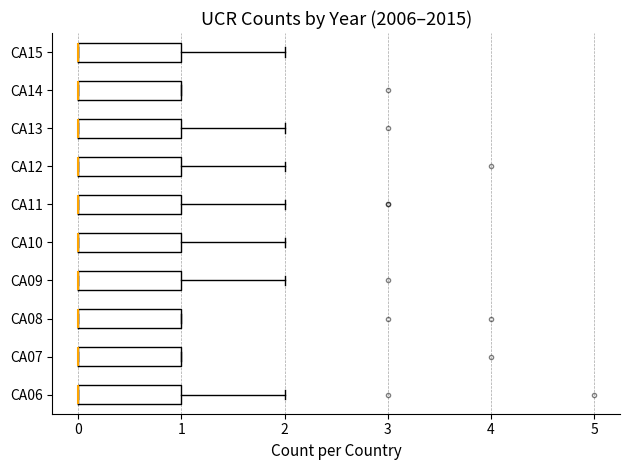

Reading bottom to top, read every box against the x-axis: the position of its median line, the range the box covers, and the ends of its whiskers. The values are not printed on the chart, so give them approximately, as read against the axis.

CA06: median 0 (drawn on the box's left edge), box 0 to 1, whiskers 0 to 2
CA07: median 0 (drawn on the box's left edge), box 0 to 1, whiskers 0 to 1
CA08: median 0 (drawn on the box's left edge), box 0 to 1, whiskers 0 to 1
CA09: median 0 (drawn on the box's left edge), box 0 to 1, whiskers 0 to 2
CA10: median 0 (drawn on the box's left edge), box 0 to 1, whiskers 0 to 2
CA11: median 0 (drawn on the box's left edge), box 0 to 1, whiskers 0 to 2
CA12: median 0 (drawn on the box's left edge), box 0 to 1, whiskers 0 to 2
CA13: median 0 (drawn on the box's left edge), box 0 to 1, whiskers 0 to 2
CA14: median 0 (drawn on the box's left edge), box 0 to 1, whiskers 0 to 1
CA15: median 0 (drawn on the box's left edge), box 0 to 1, whiskers 0 to 2